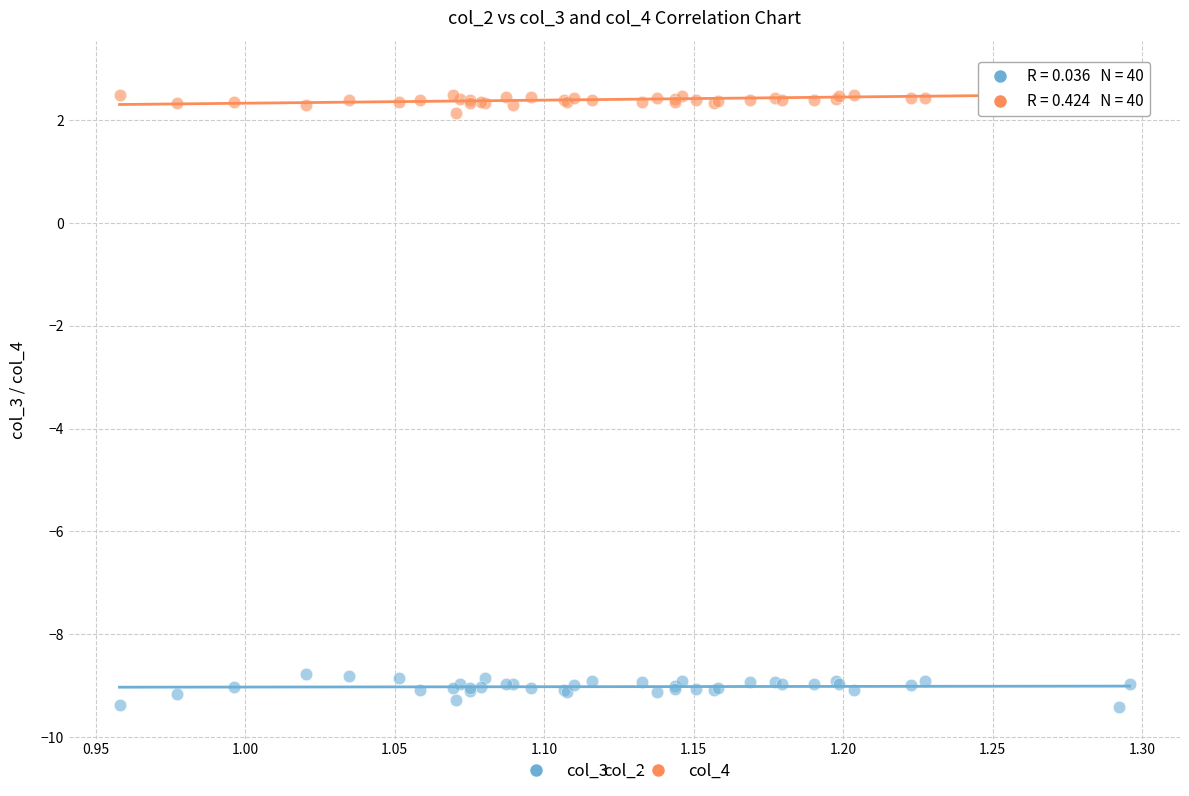

Across all series, what Y value is closest to -3?

2.1